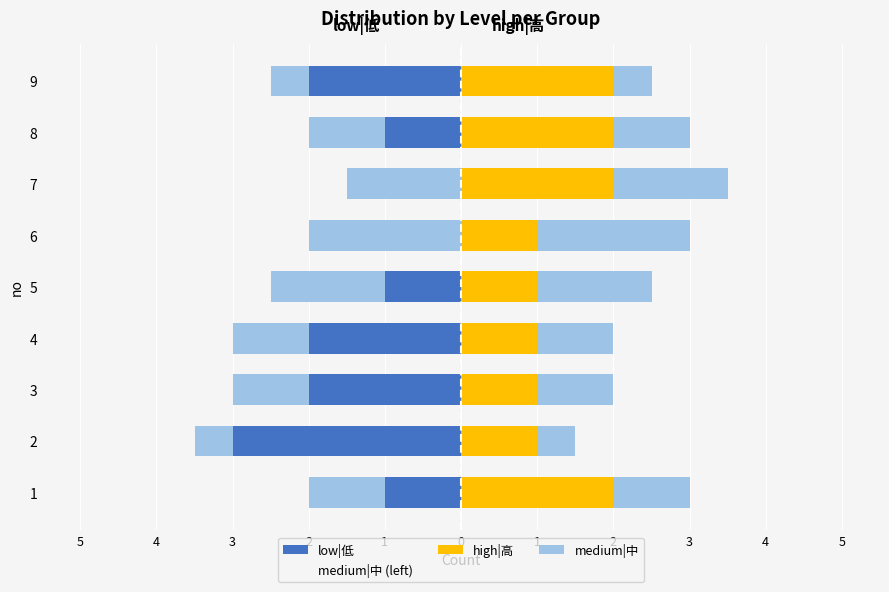

Between 1 and 2, which series saw the biggest shift?

low|低